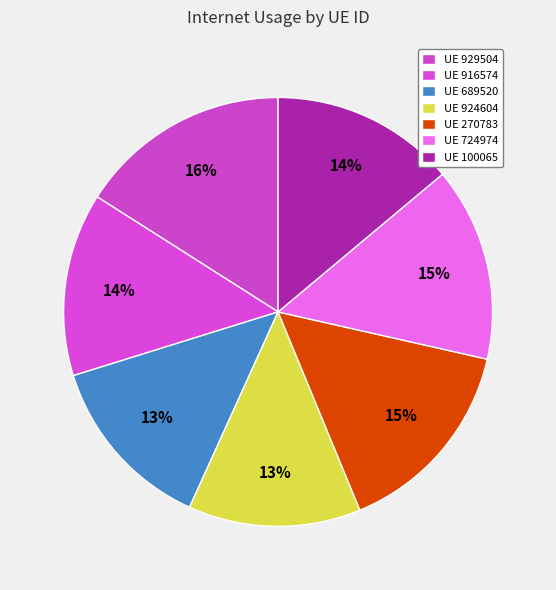

Count the number of slices in the pie.

7